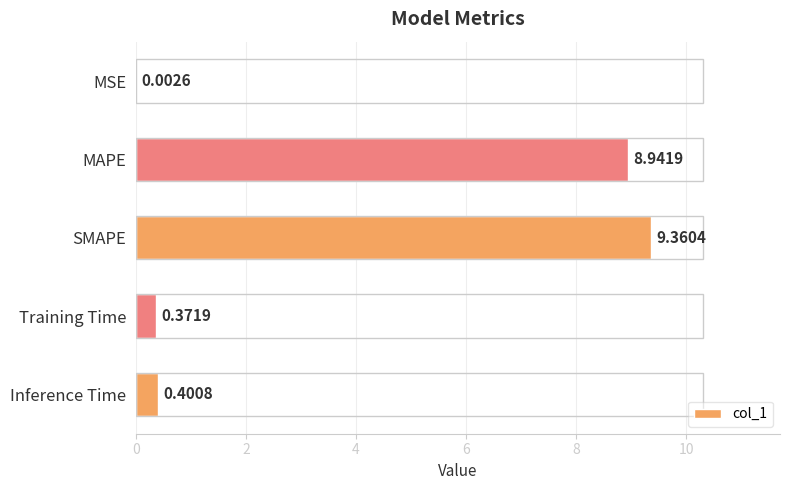

What is the average value?

3.8